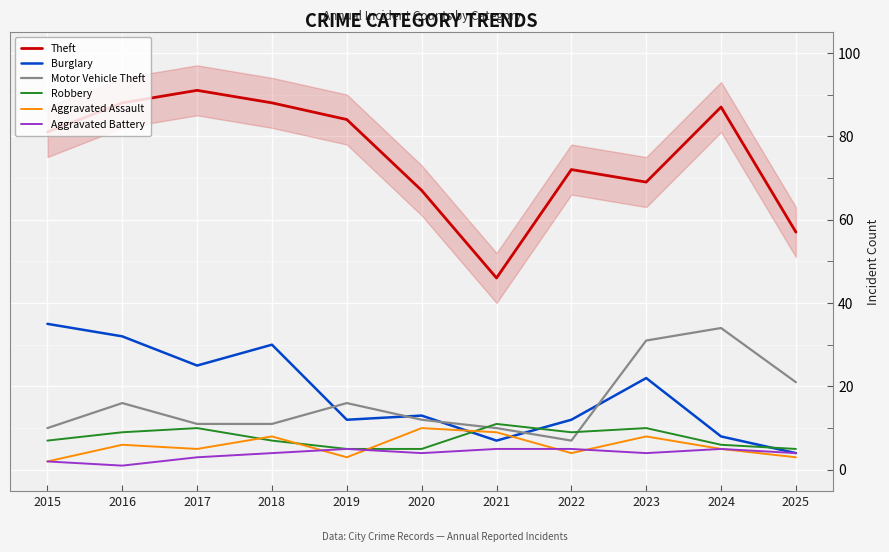

Reading right to left, transcribe all the data shown in this chart.

Theft: 57	87	69	72	46	67	84	88	91	88	81
Burglary: 4	8	22	12	7	13	12	30	25	32	35
Motor Vehicle Theft: 21	34	31	7	10	12	16	11	11	16	10
Robbery: 5	6	10	9	11	5	5	7	10	9	7
Aggravated Assault: 3	5	8	4	9	10	3	8	5	6	2
Aggravated Battery: 4	5	4	5	5	4	5	4	3	1	2